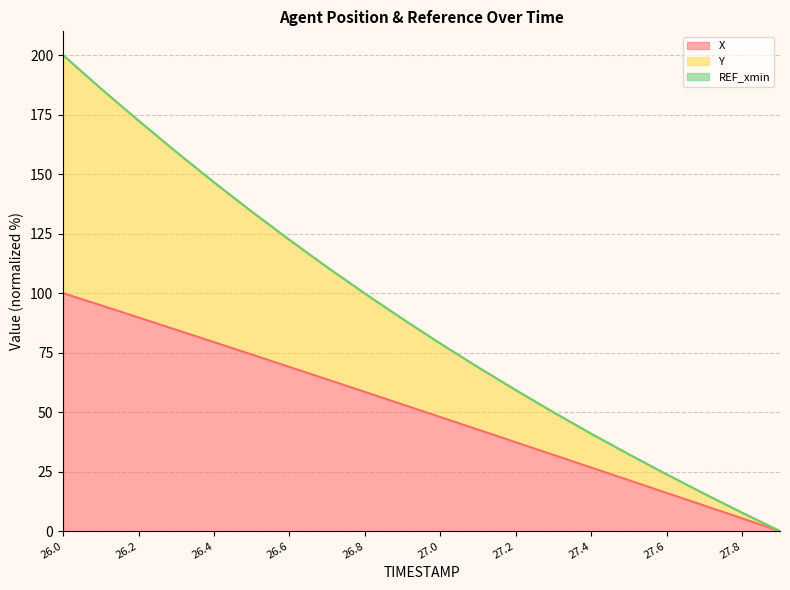

How many data points in Y are above 89?

10